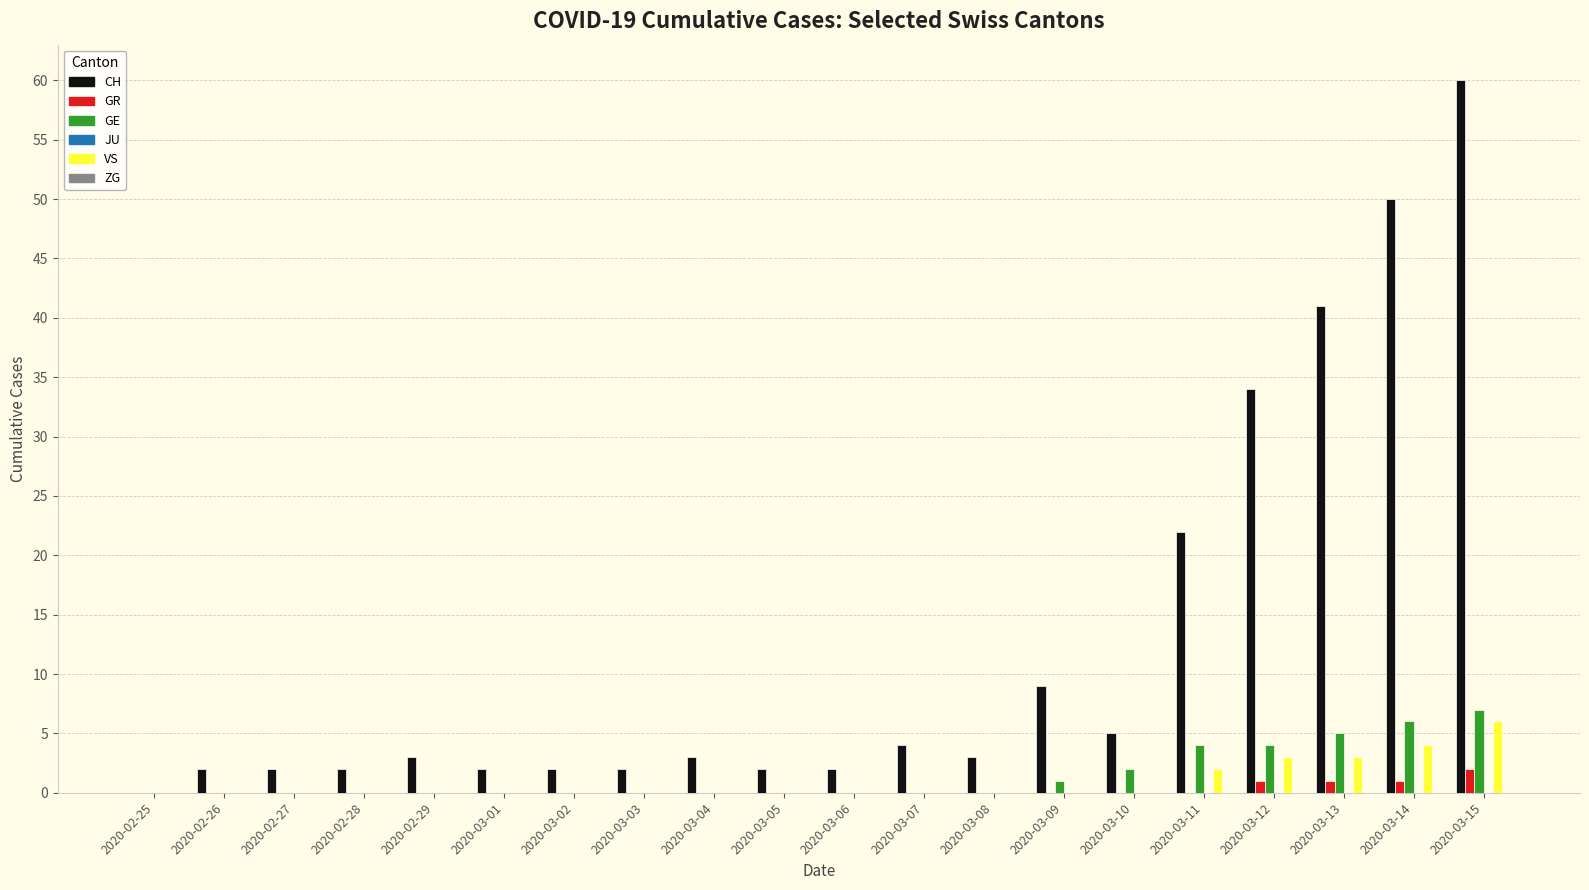

Between 2020-03-10 and 2020-03-11, which series saw the biggest shift?

CH